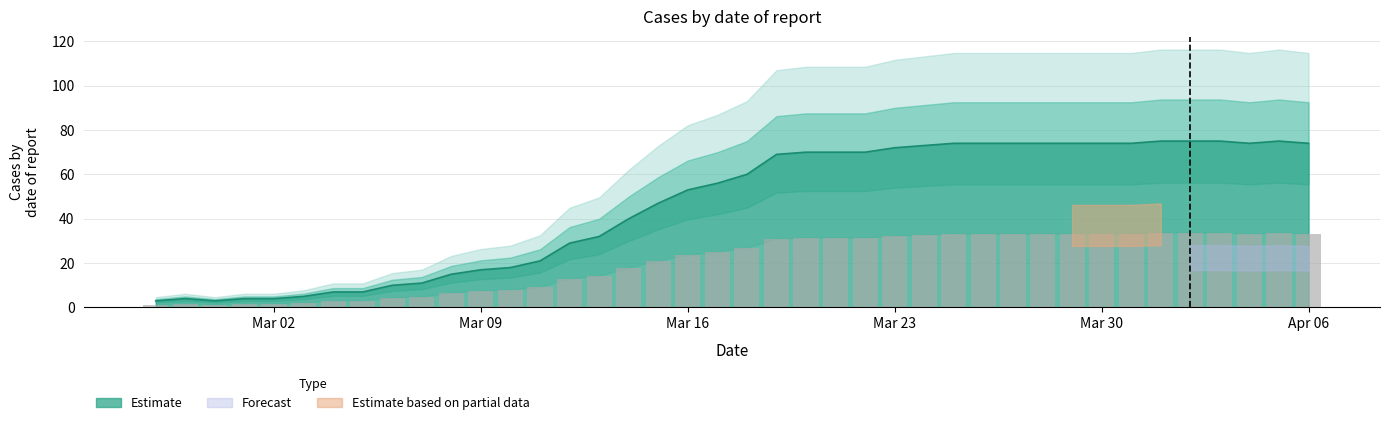

The chart shows a value of 74 at 2020-04-04. True or false?

True